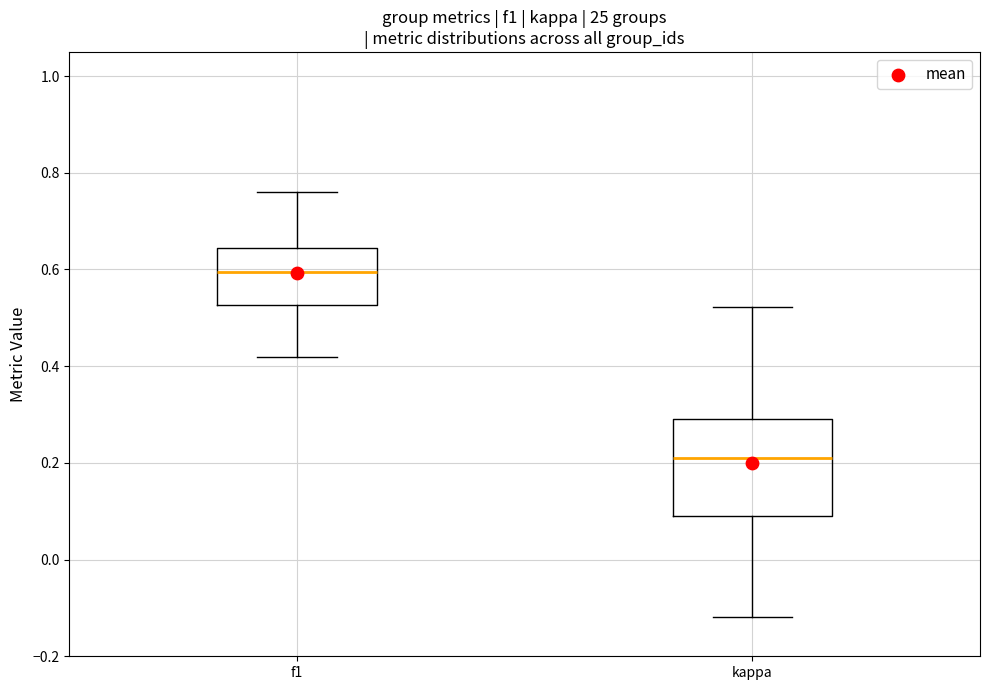

Which box is the tallest, from its lower edge to its upper edge?

kappa